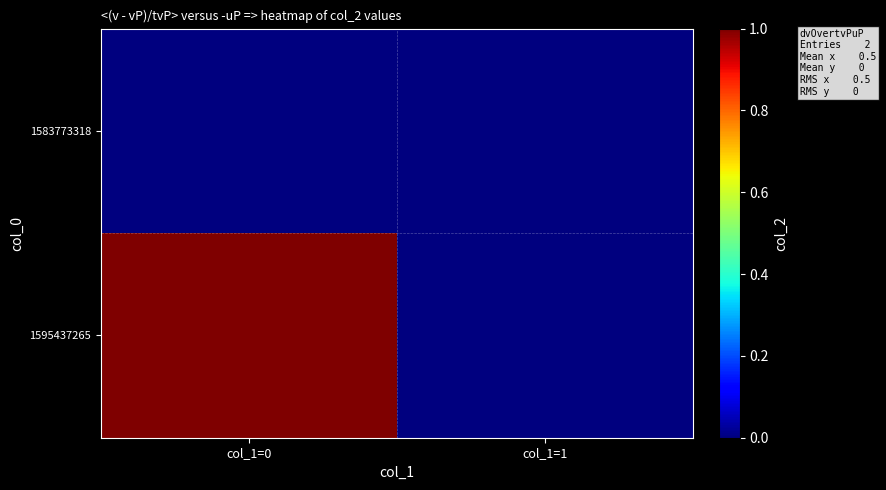

Which series has the widest spread of values?

1595437265